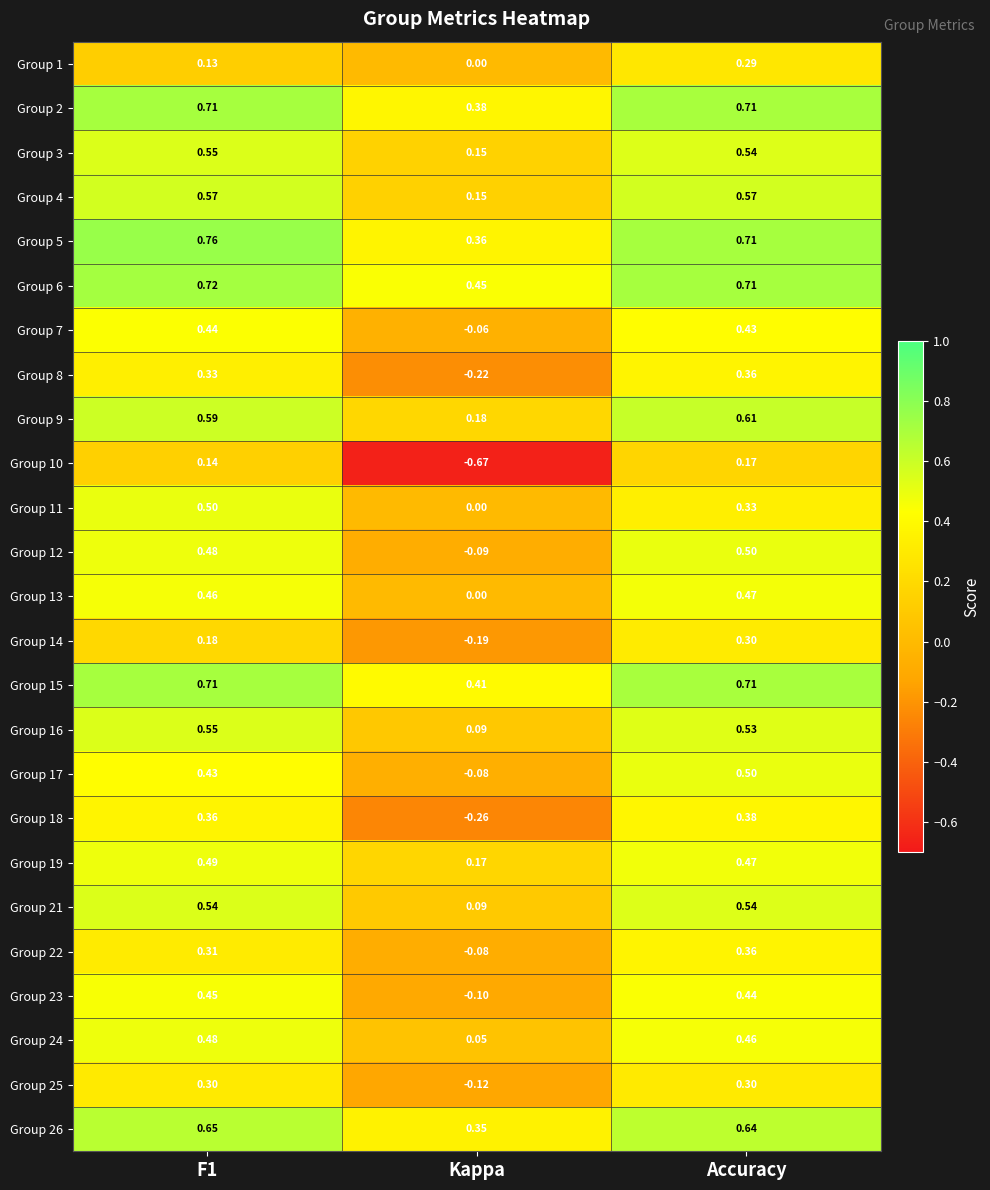

Which category has the highest value in the Group 12 series?

Accuracy